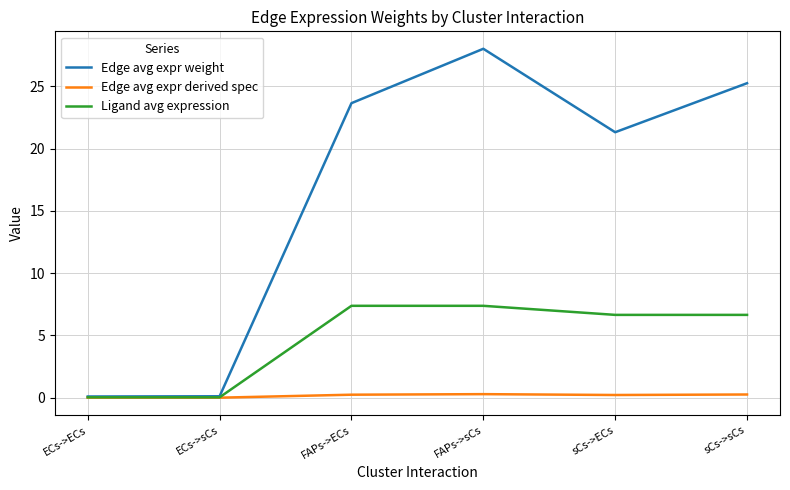

Which category has the highest value in the Edge avg expr weight series?

FAPs->sCs